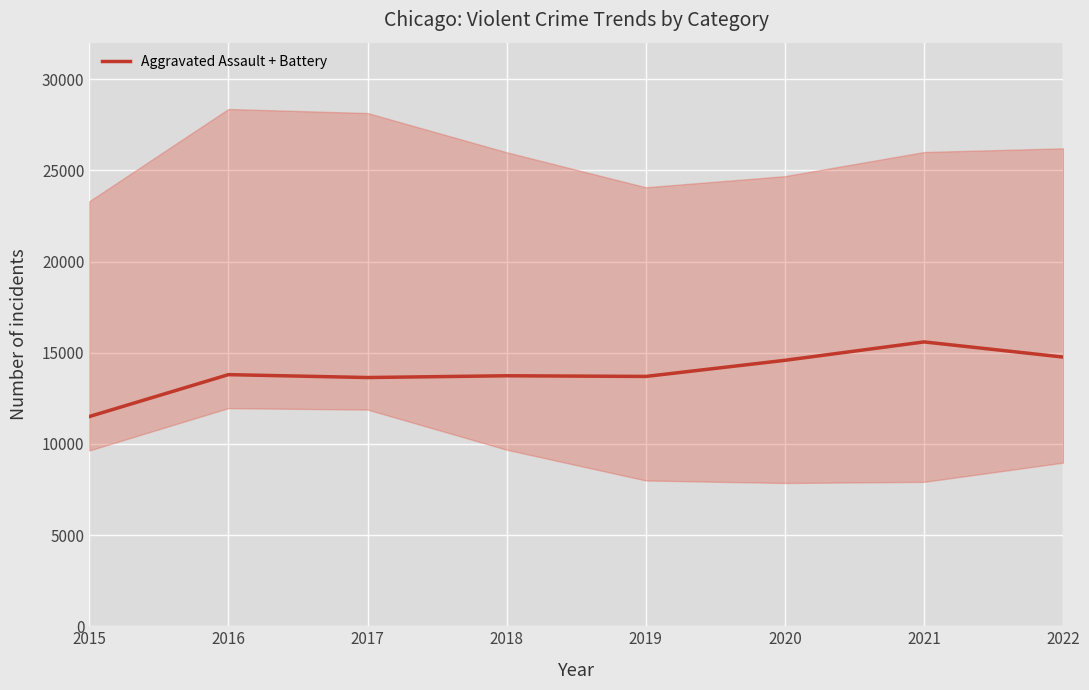

How many lines are shown in the chart?

1